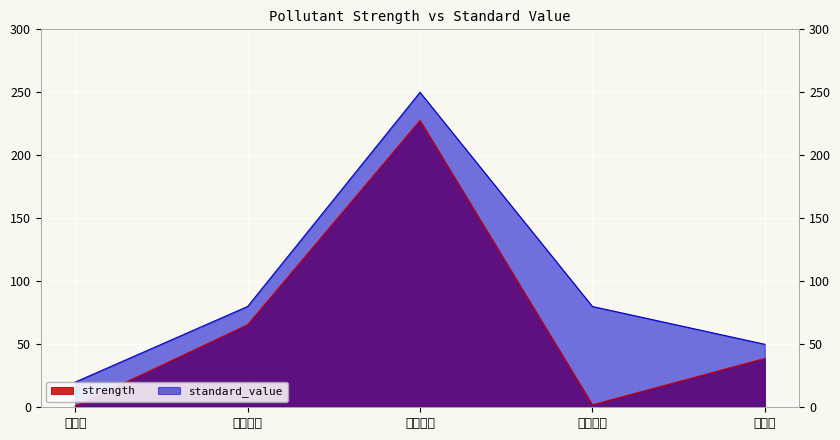

What is the difference between the highest and lowest values at 氮氧化物?

22.4